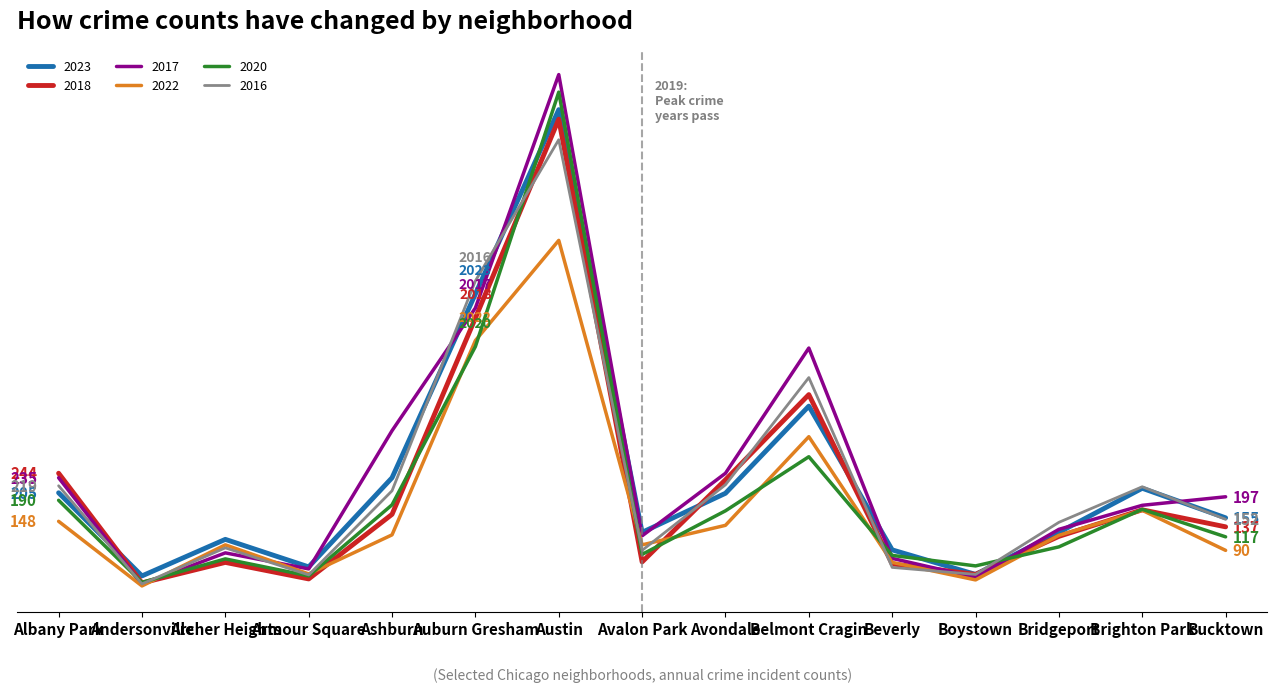

What are all the series names shown in the legend?

2023, 2018, 2017, 2022, 2020, 2016